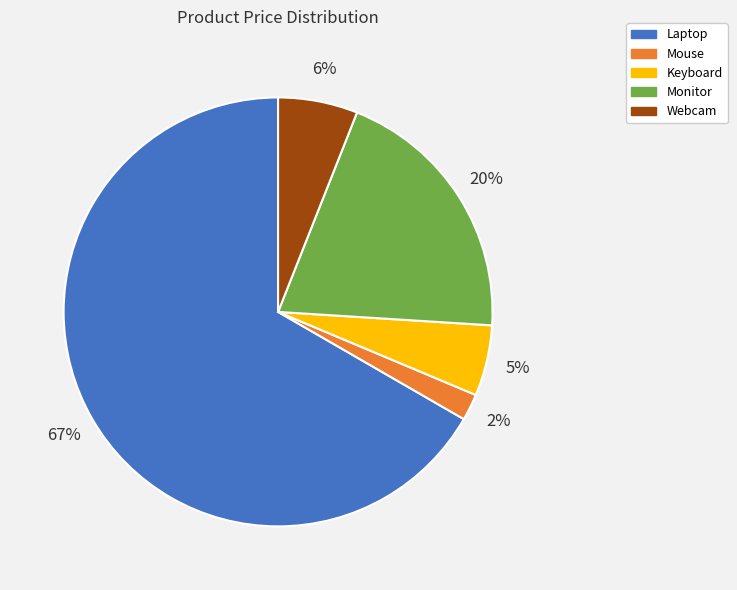

To the nearest percent, what is the combined percentage of Mouse and Webcam?

8%